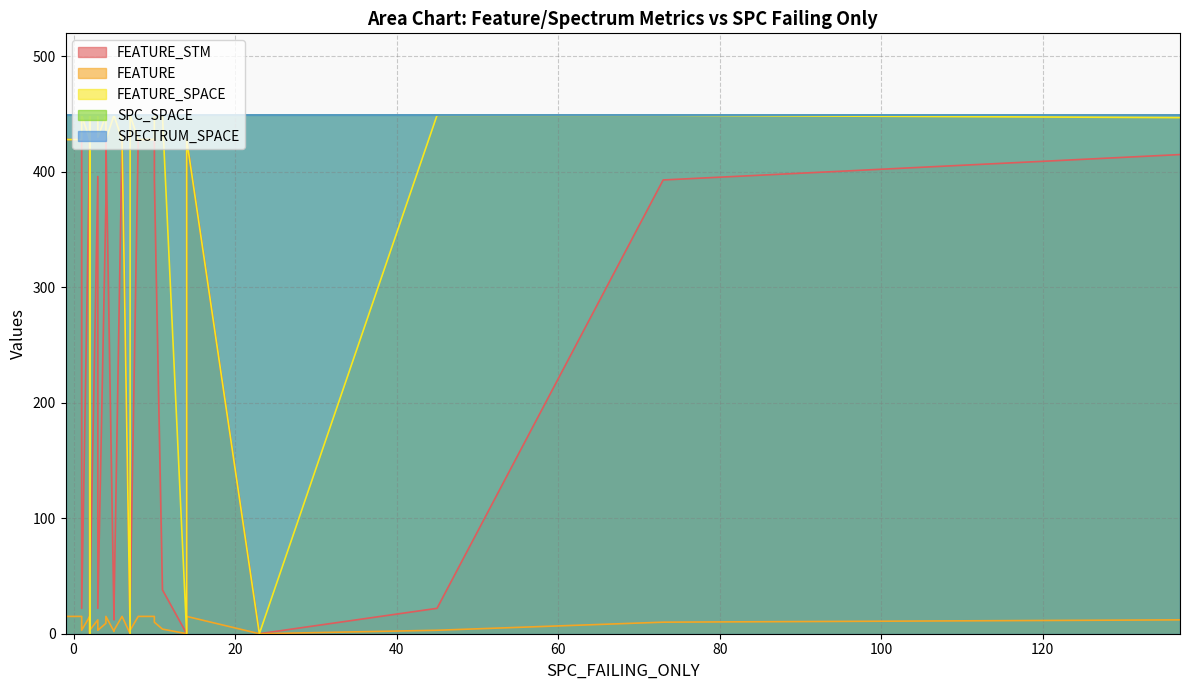

What is the sum of all FEATURE values?

260